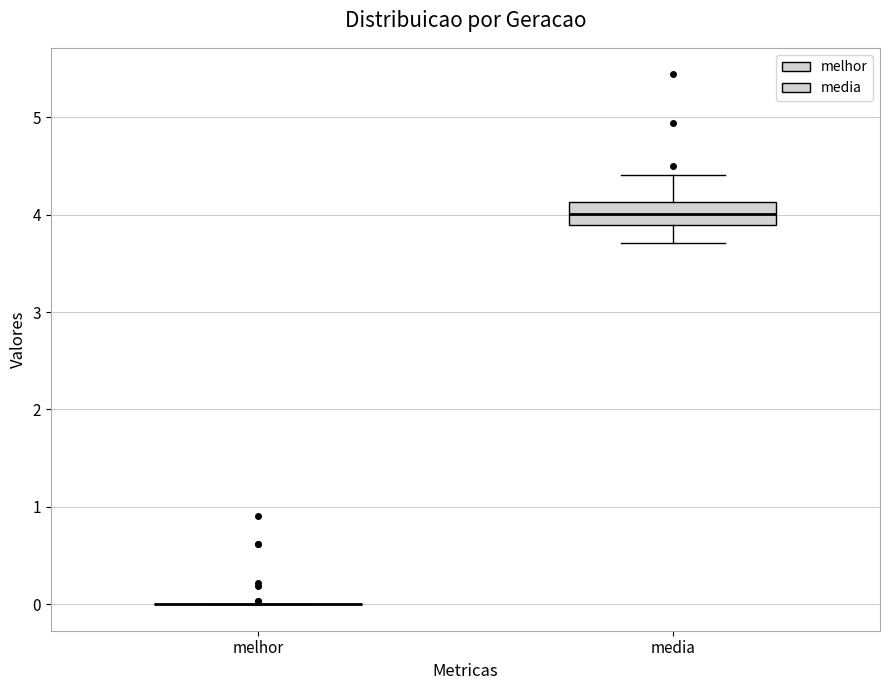

Reading left to right, read every box against the y-axis: the position of its median line, the range the box covers, and the ends of its whiskers. The values are not printed on the chart, so give them approximately, as read against the axis.

melhor: box collapsed to a line at 0.0, whiskers 0.0 to 0.0
media: median 4.0, box 3.9 to 4.1, whiskers 3.7 to 4.4